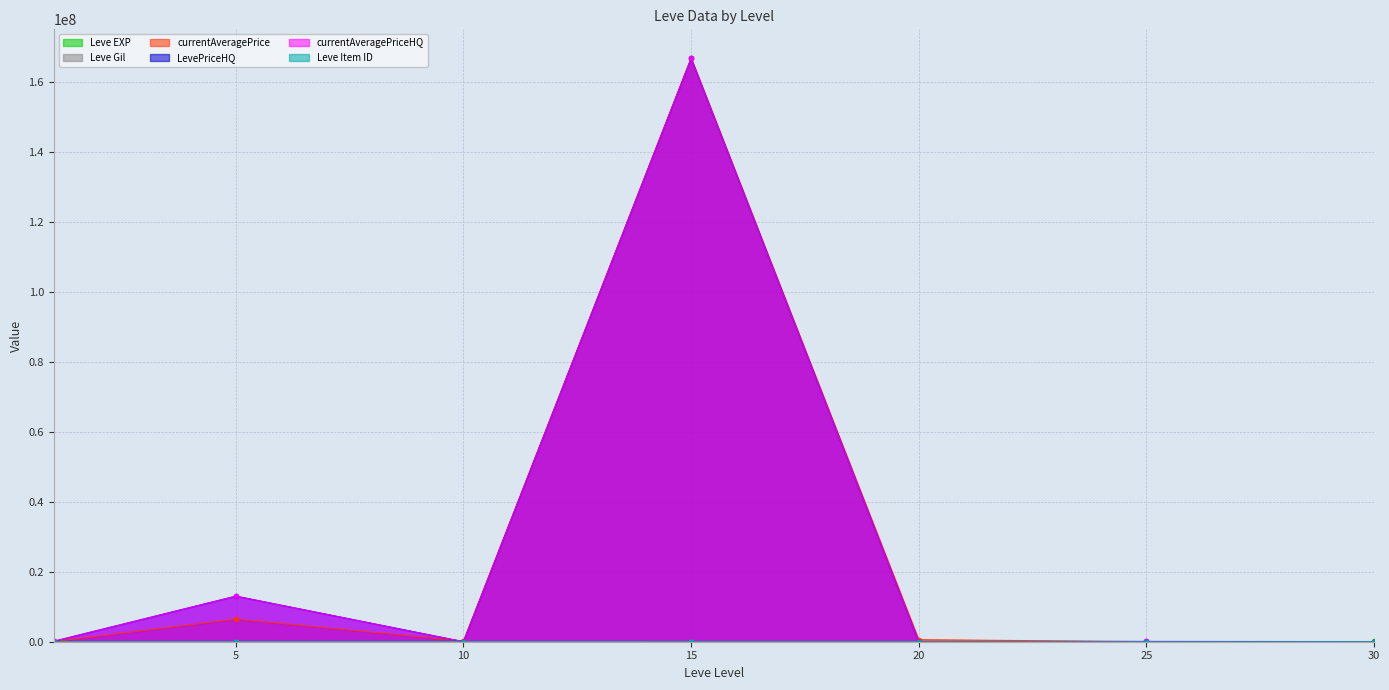

True or false: currentAveragePrice and Leve Gil intersect in this chart.

False